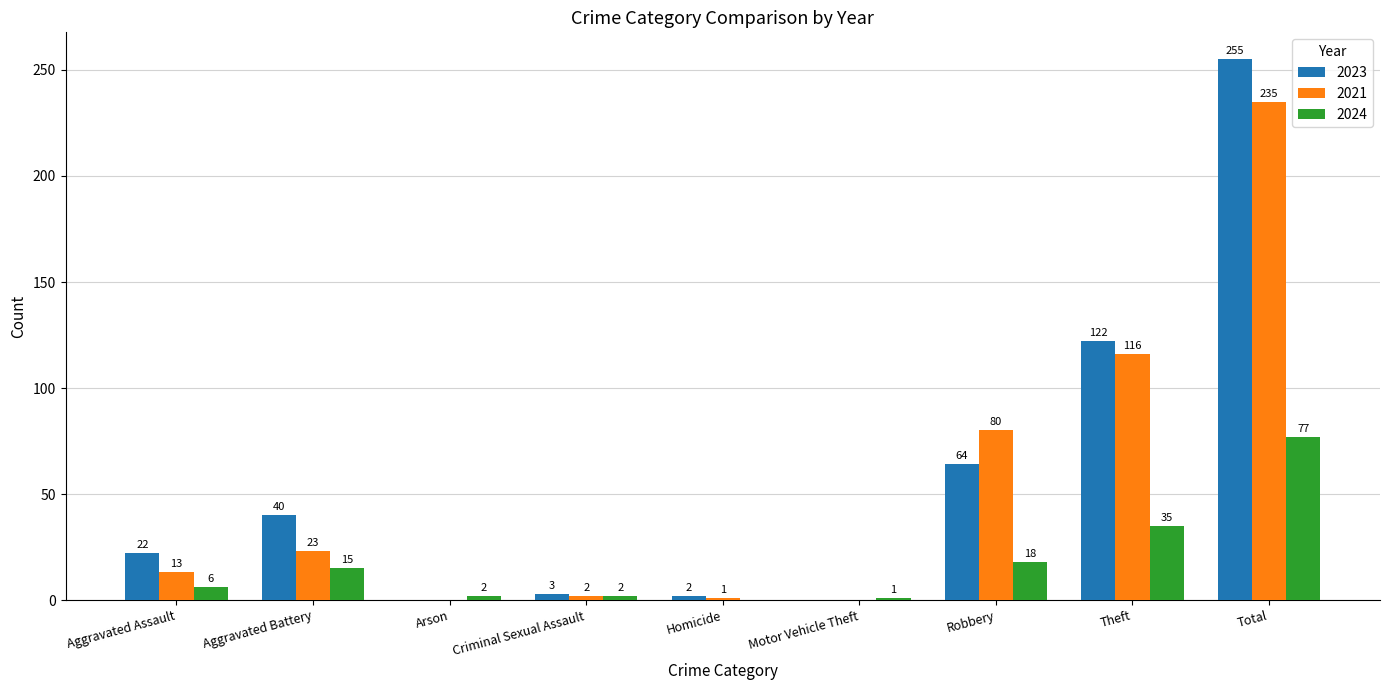

At which category does the chart reach its peak across all series?

Total